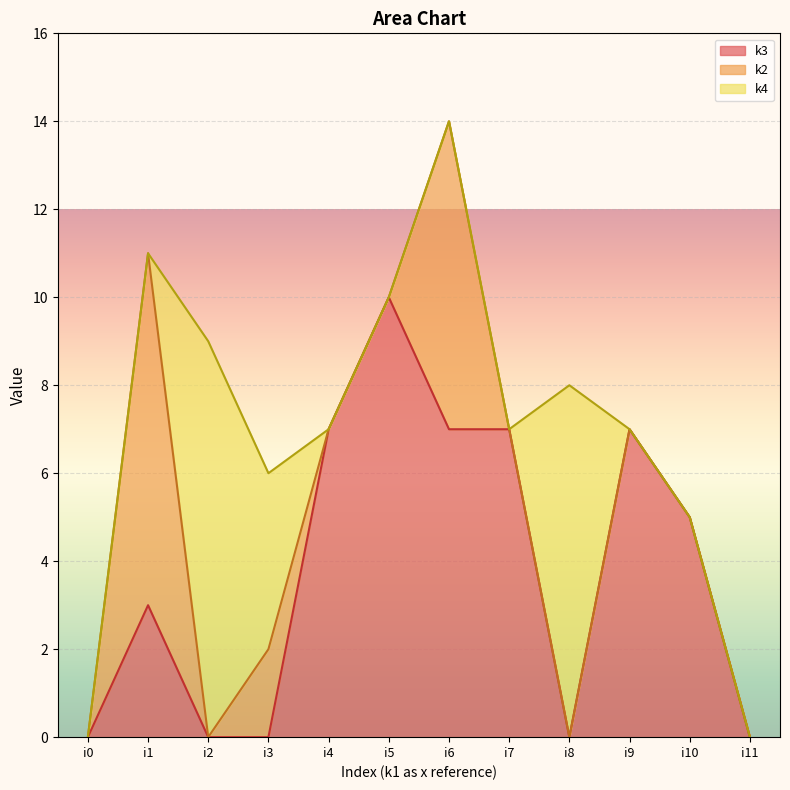

Which series has the largest total across all categories?

k3